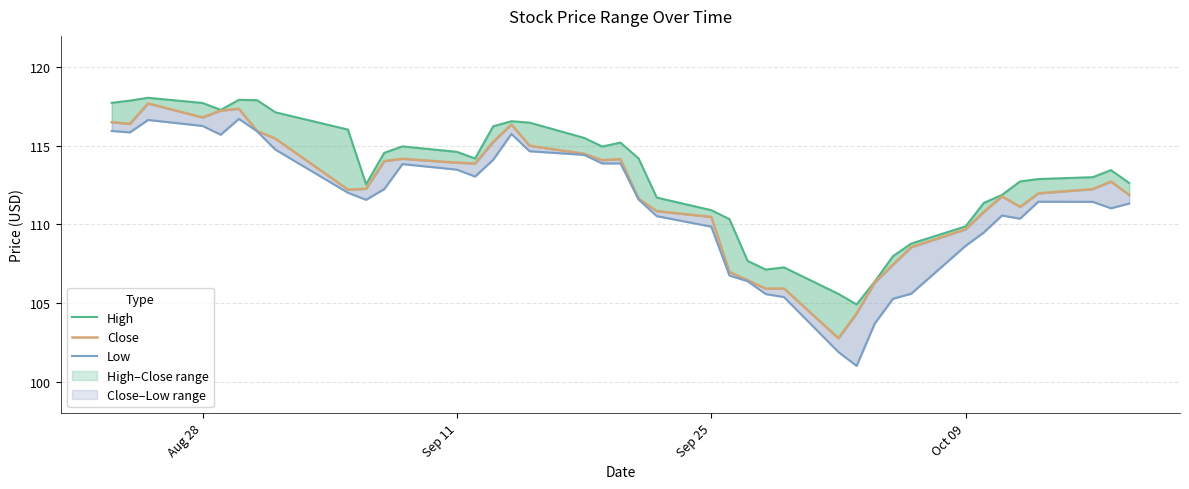

Is the value of Close at 24 greater than the value of Low at 9?

No